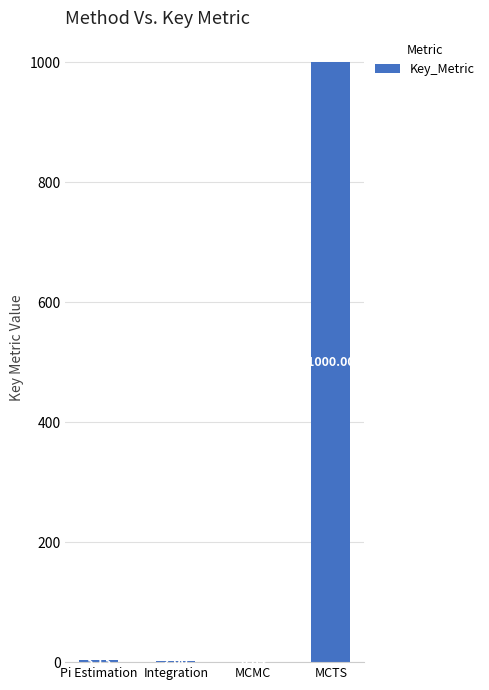

Which category has the highest value across all series?

MCTS